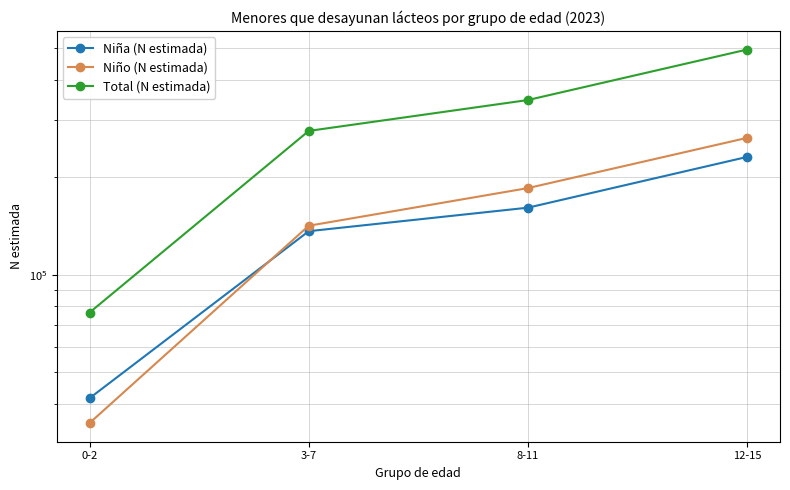

At 3-7, list the series in order from smallest to largest.

Niña (N estimada), Niño (N estimada), Total (N estimada)